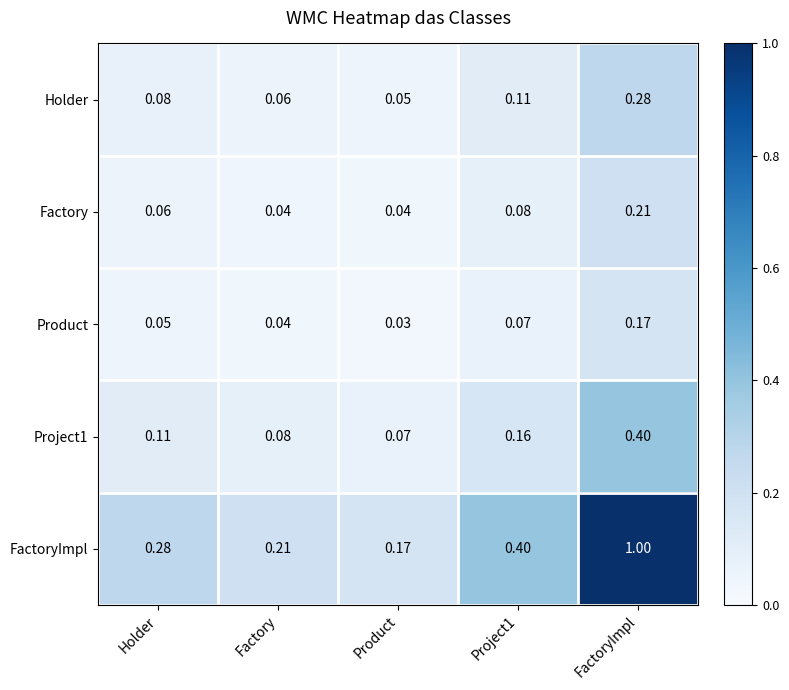

Between Factory and Product, which series saw the biggest shift?

FactoryImpl